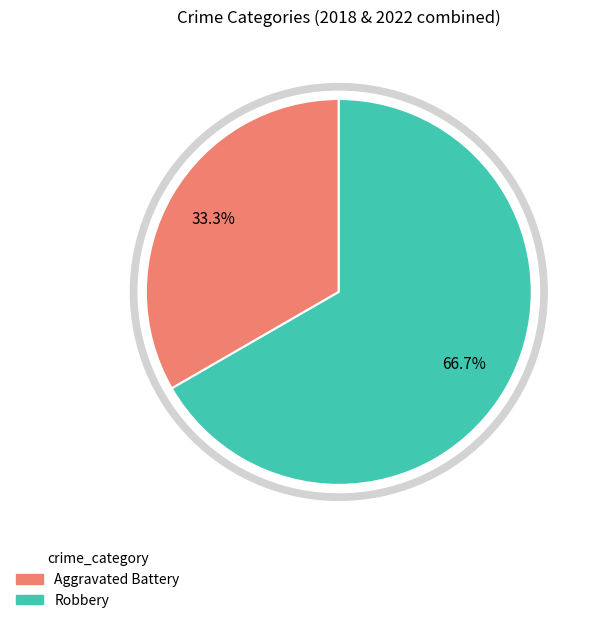

To the nearest percent, what is the difference between the Robbery and Aggravated Battery slice percentages?

33%